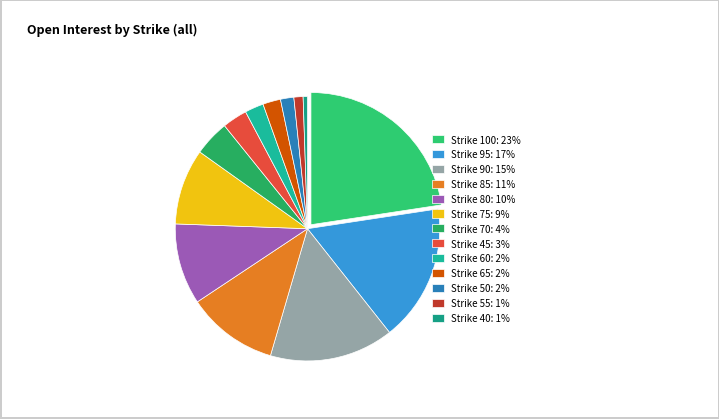

Rank the categories by value from highest to lowest.

100, 95, 90, 85, 80, 75, 70, 45, 60, 65, 50, 55, 40